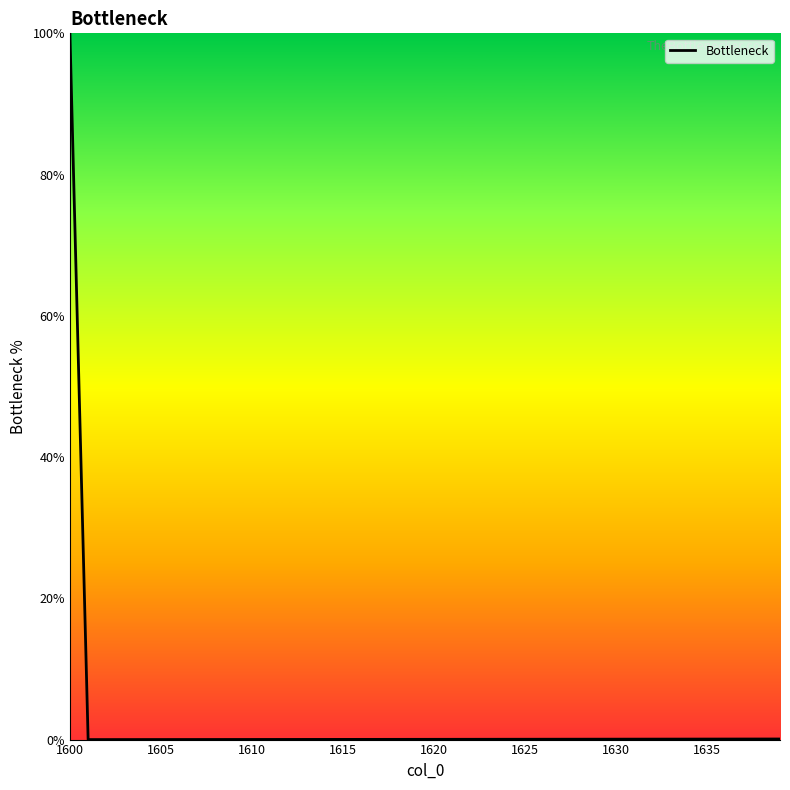

What is the maximum value shown in the chart?

100.0